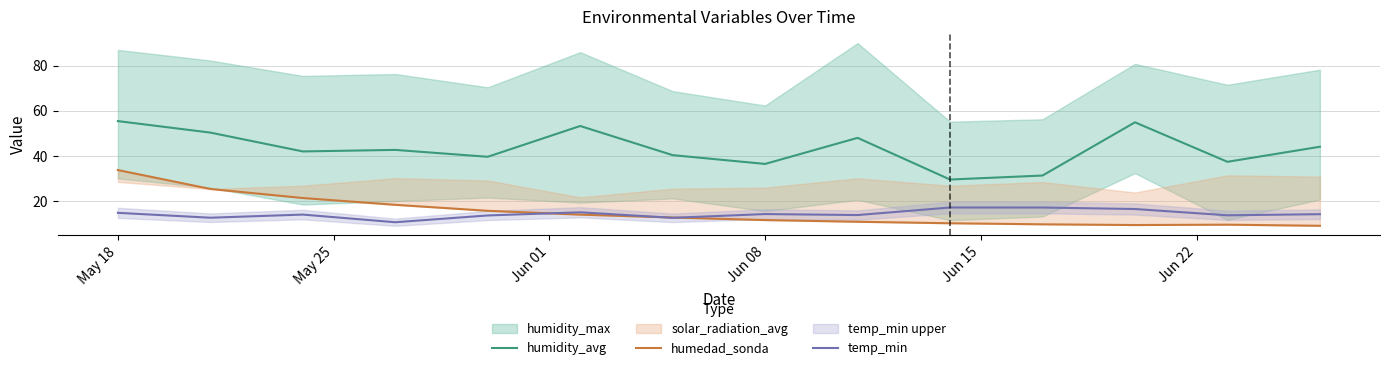

What is the lowest value of the humidity_avg series?

29.5